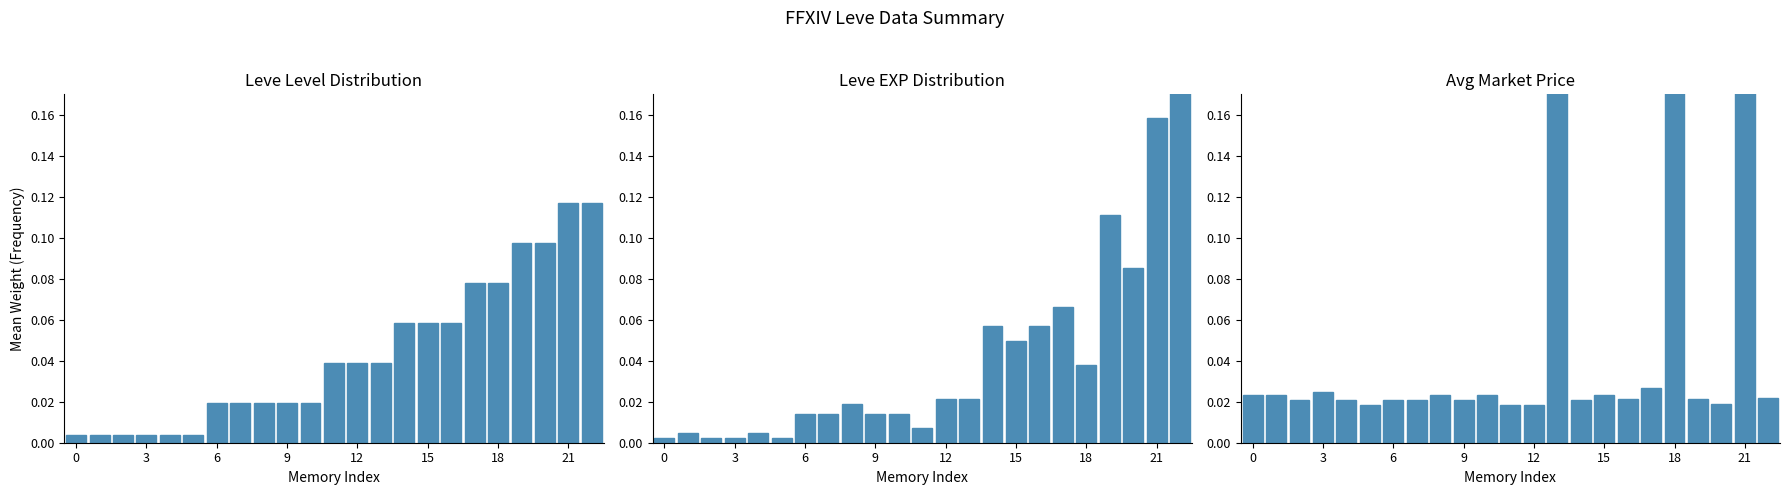

What is the value of the Leve EXP bar at the 20th from the left?

0.1